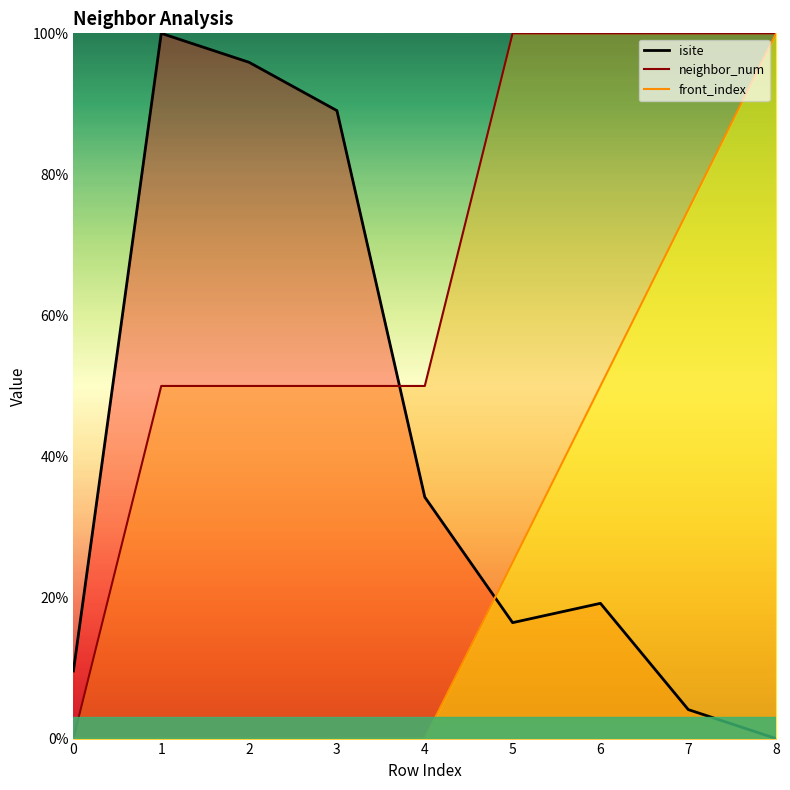

List the series in order of their overall mean, lowest first.

front_index, isite, neighbor_num